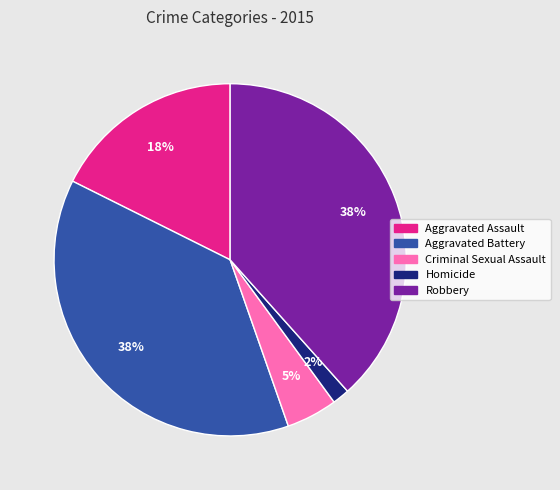

What percentage is the Robbery slice, to the nearest percent?

38%